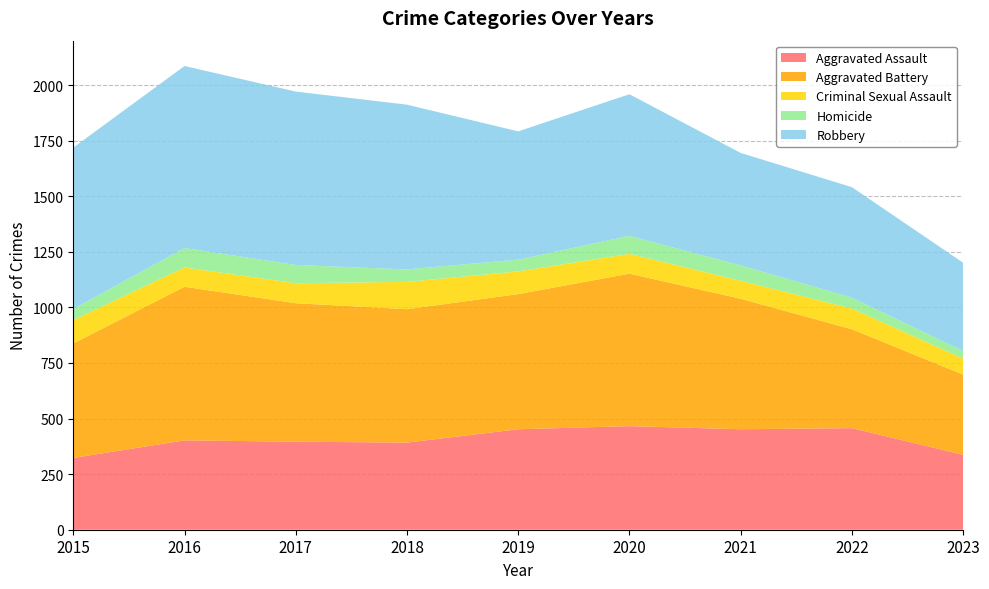

Reading left to right, what are all the values shown in this chart?

Aggravated Assault: 323	402	396	392	452	466	452	457	337
Aggravated Battery: 515	691	623	600	608	686	587	445	361
Criminal Sexual Assault: 105	87	90	123	102	89	81	93	72
Homicide: 50	87	82	56	53	81	69	49	34
Robbery: 726	819	780	741	577	637	506	497	397